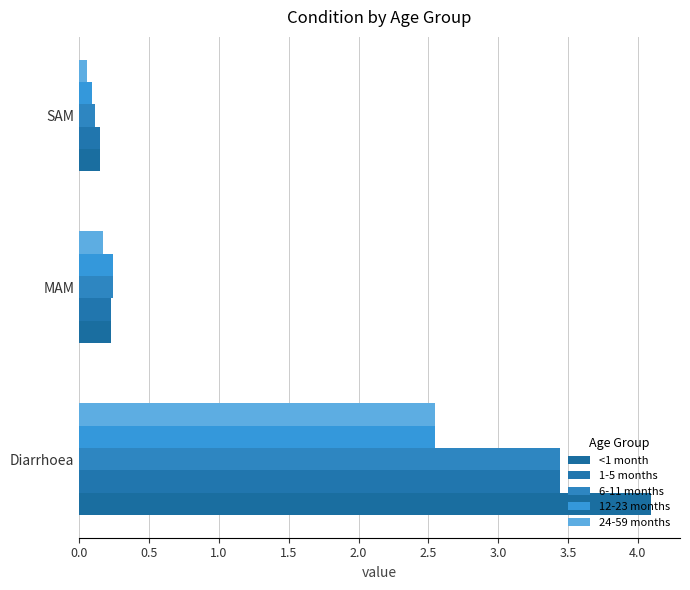

At how many categories does at least one series exceed 3?

1